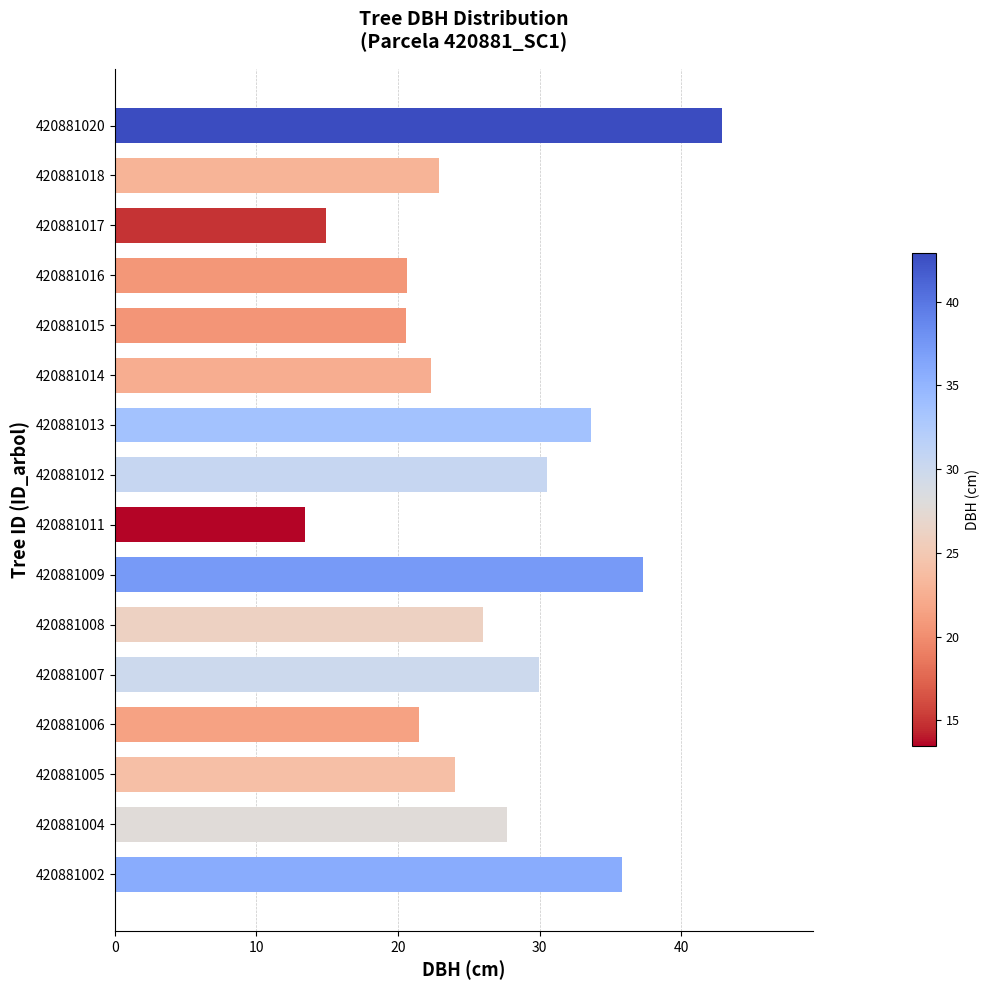

At which label is the value closest to 28?

420881004